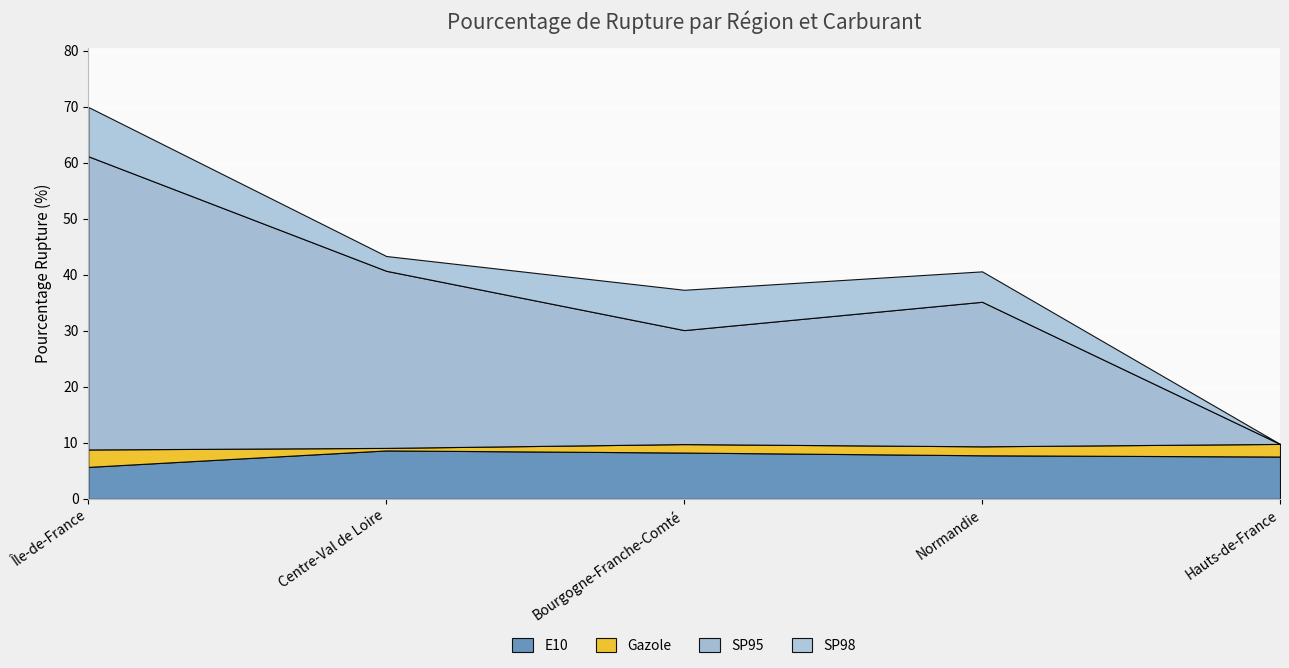

At which category is the sum across all series the highest?

Île-de-France